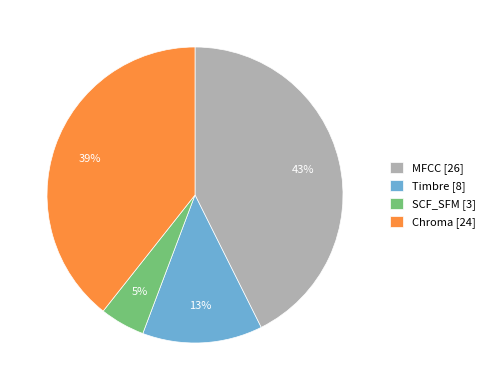

Approximately how many times larger is the value at Chroma compared to Timbre?

3.0